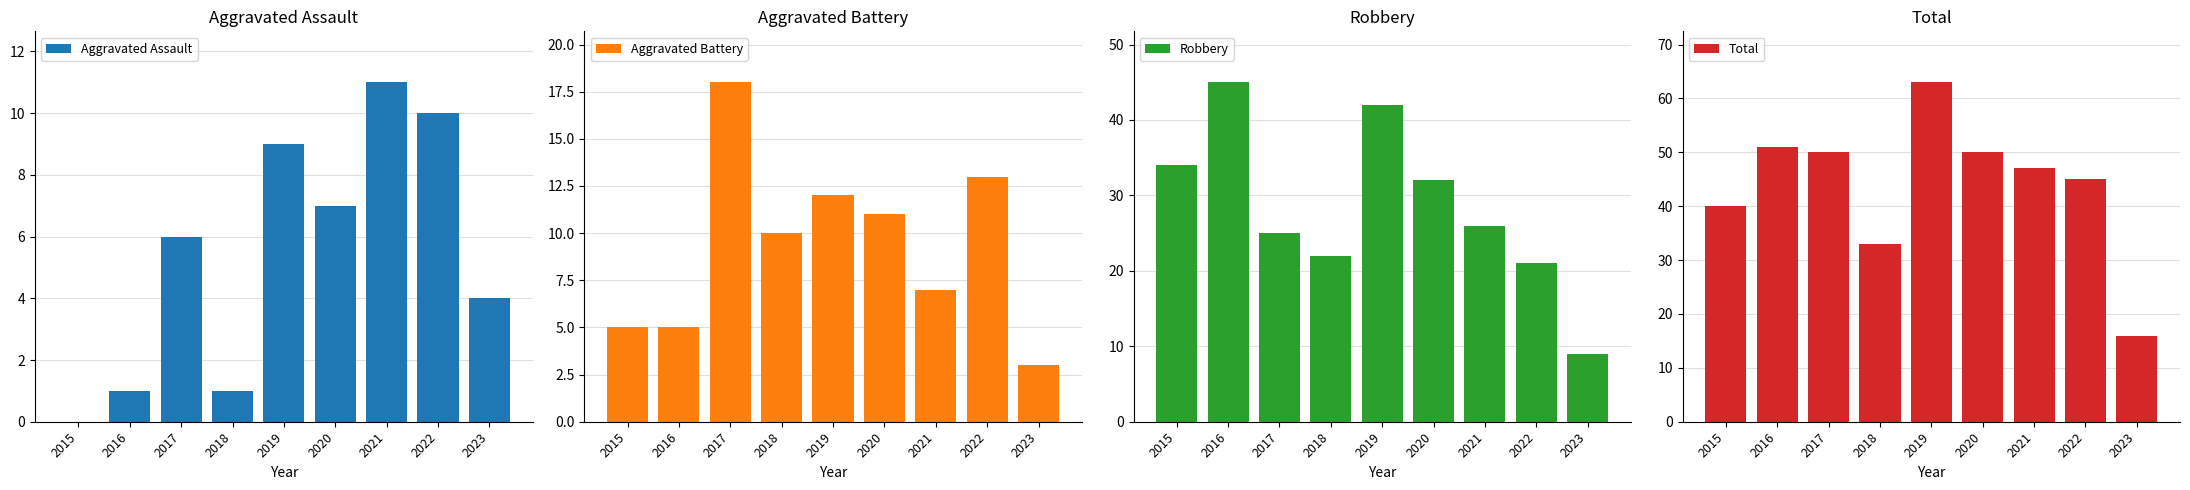

What is the value of the Aggravated Assault bar at the 5th from the left?

9